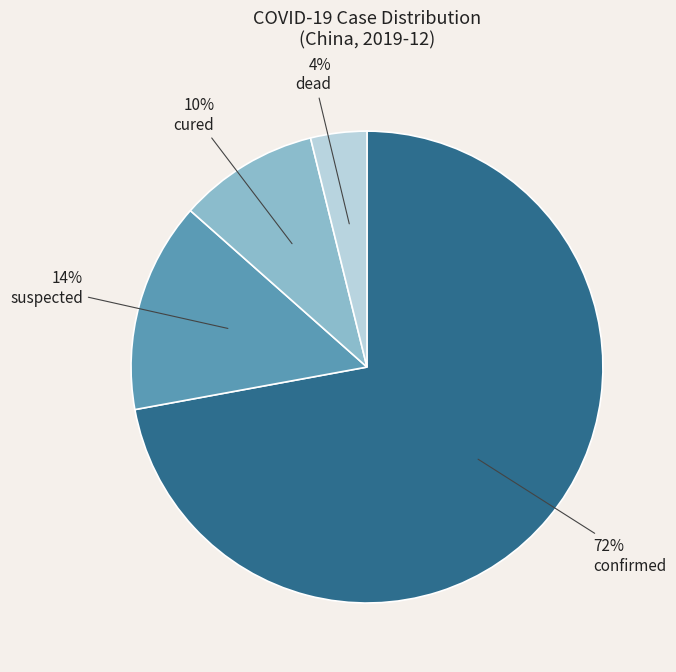

Is the sum of suspected and cured greater than half?

No